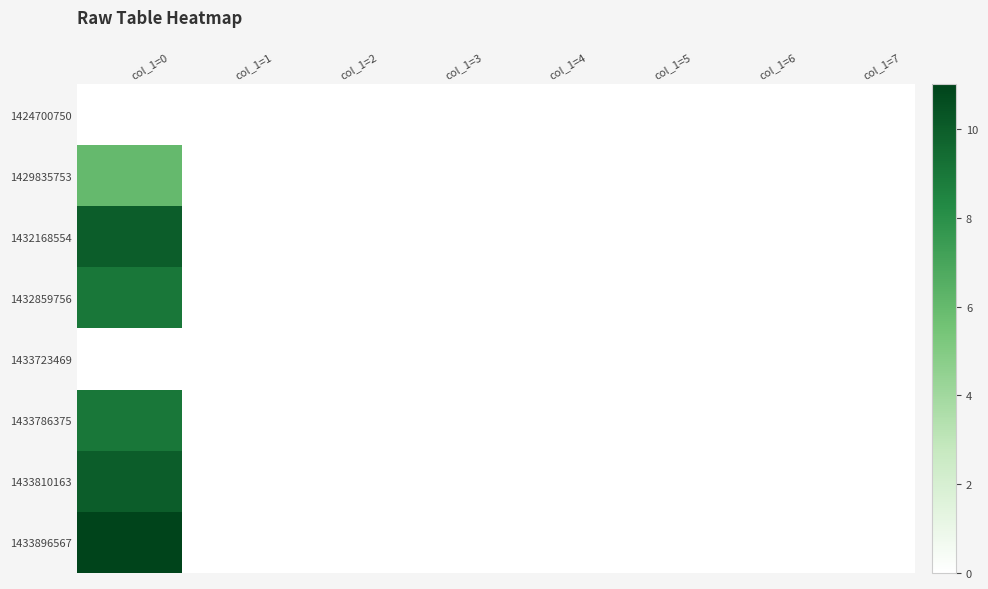

Count the number of categories in the chart.

8